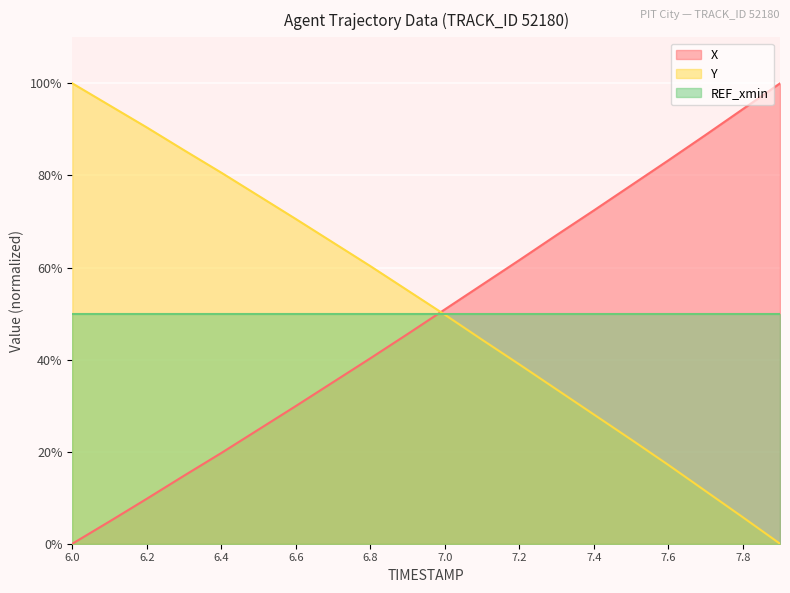

How many values in Y are above zero?

19